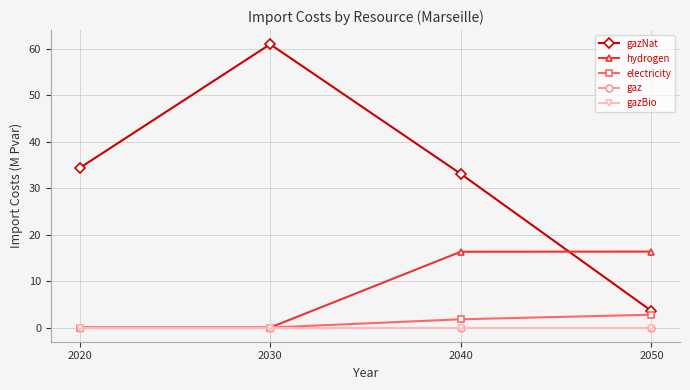

The gaz series shows 0.0 at 2020. True or false?

True